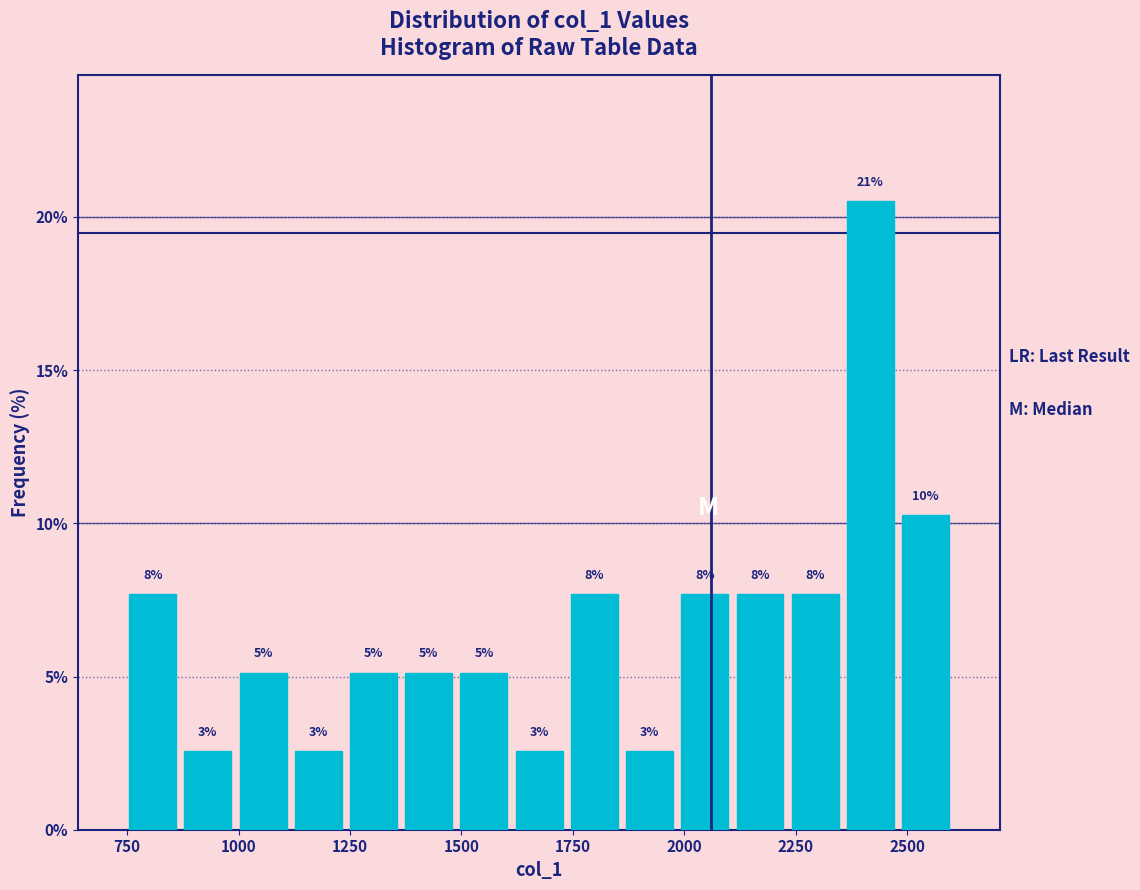

Around what value on the x-axis is the tallest bar? Give the approximate position of its centre, as read against the axis.

2400